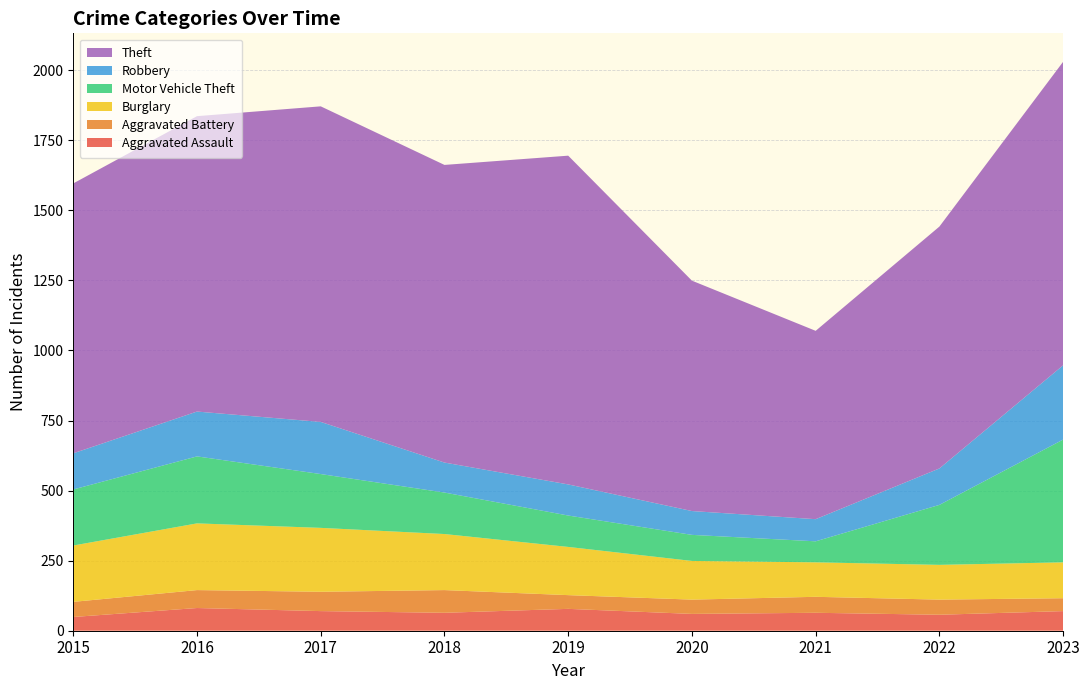

Reading right to left, list all the values displayed in this chart.

Aggravated Assault: 2023=70	2022=57	2021=64	2020=60	2019=78	2018=64	2017=70	2016=81	2015=49
Aggravated Battery: 2023=46	2022=54	2021=57	2020=51	2019=49	2018=81	2017=69	2016=64	2015=54
Burglary: 2023=128	2022=124	2021=123	2020=138	2019=172	2018=200	2017=228	2016=238	2015=201
Motor Vehicle Theft: 2023=438	2022=214	2021=75	2020=93	2019=112	2018=148	2017=192	2016=239	2015=200
Robbery: 2023=265	2022=130	2021=79	2020=85	2019=111	2018=107	2017=186	2016=160	2015=129
Theft: 2023=1083	2022=863	2021=672	2020=822	2019=1173	2018=1062	2017=1126	2016=1054	2015=963